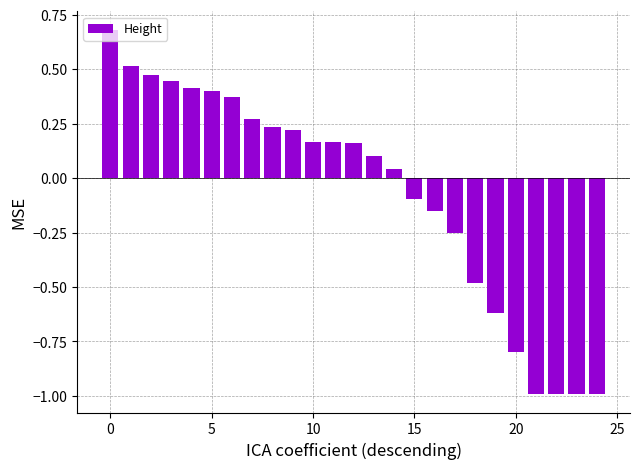

What is the minimum value shown in the chart?

-1.0